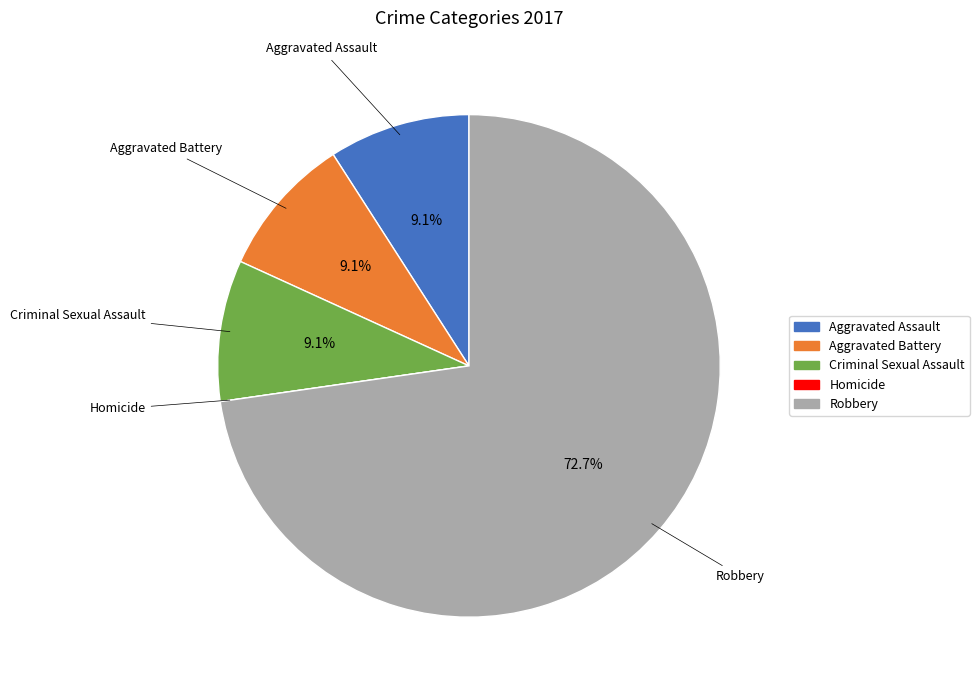

What is the largest slice in the pie chart?

Robbery